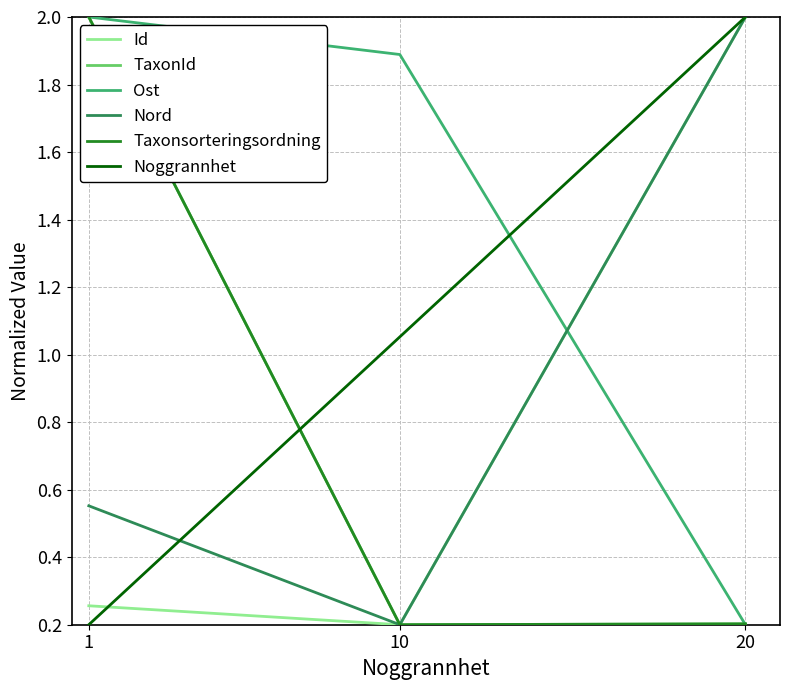

Is this an area chart (filled region under the line)?

No